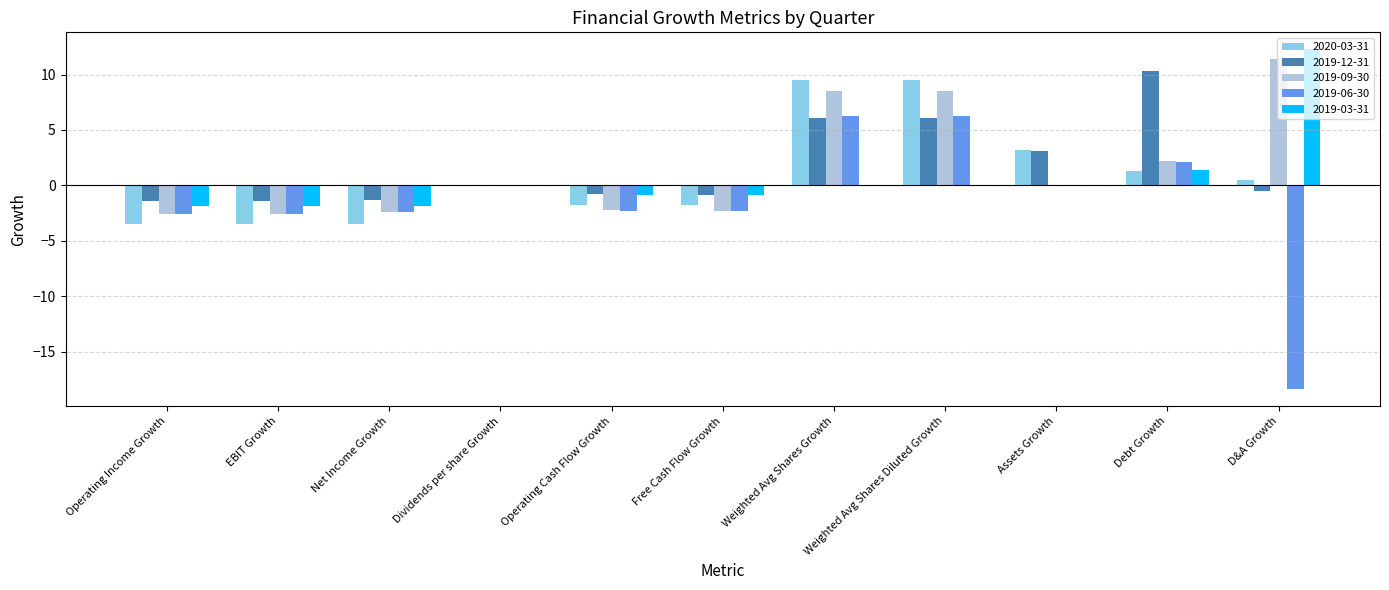

What is the total value across all series at Assets Growth?

6.2